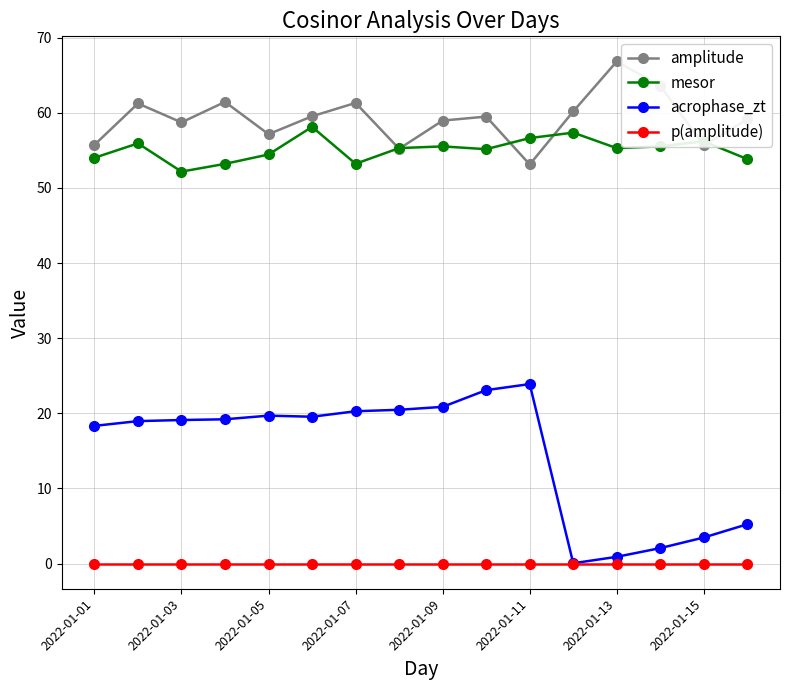

True or false: amplitude has more than 1 interior local peaks.

True